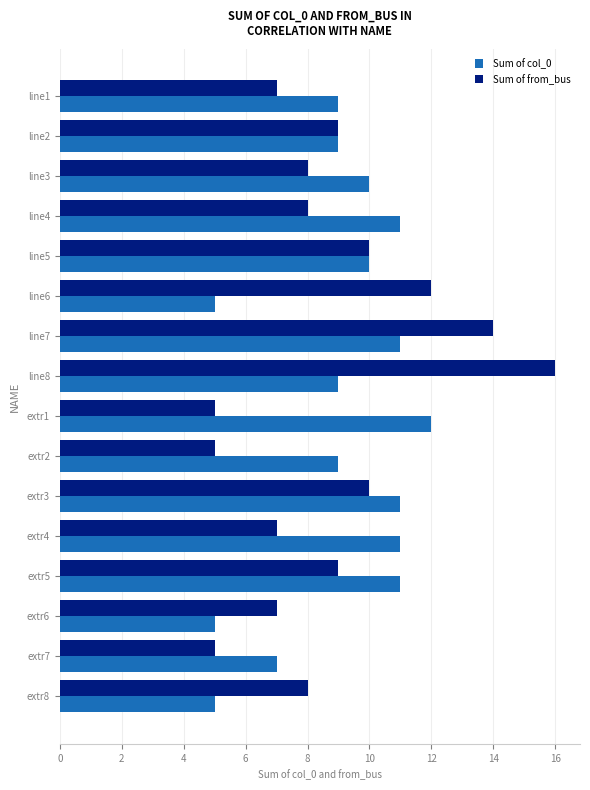

Is the value of Sum of col_0 at line1 greater than the value of Sum of from_bus at line1?

Yes